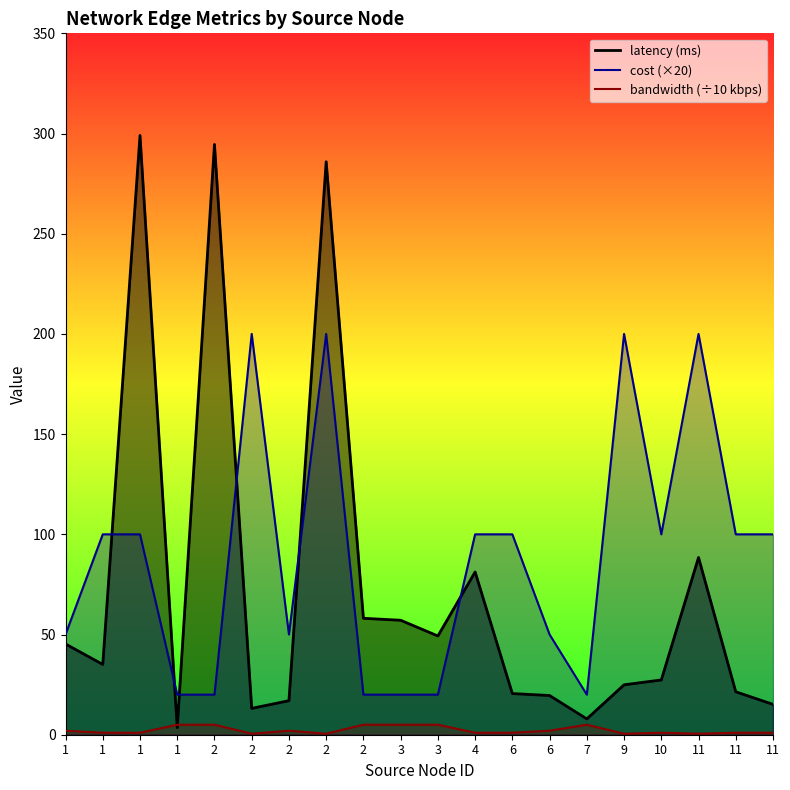

Where is cost_line nearest to the value 110?

1